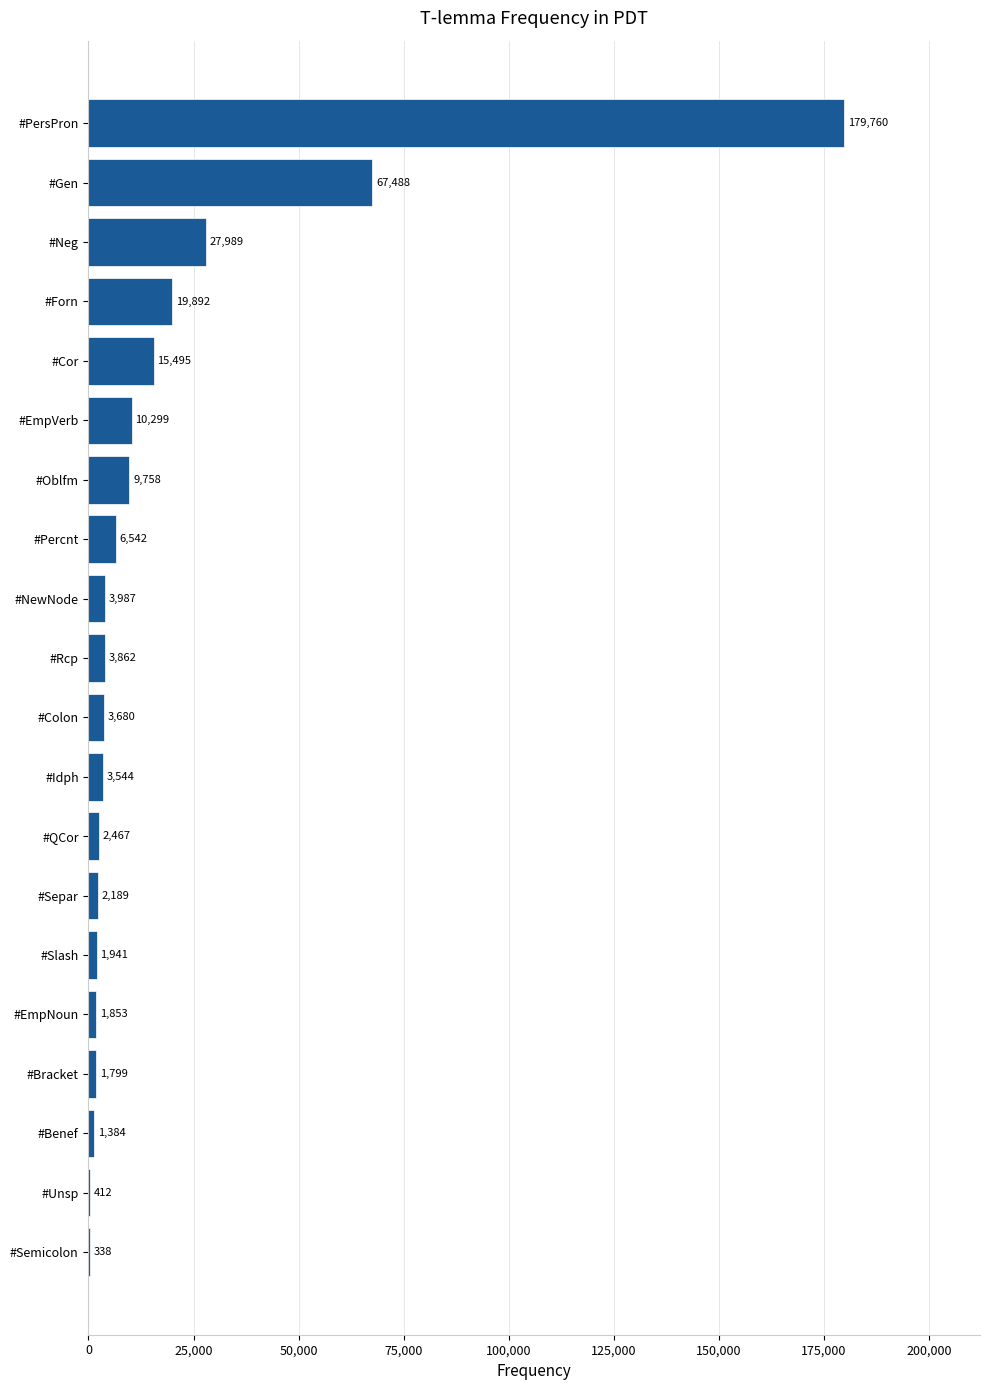

What is the maximum value shown in the chart?

179760